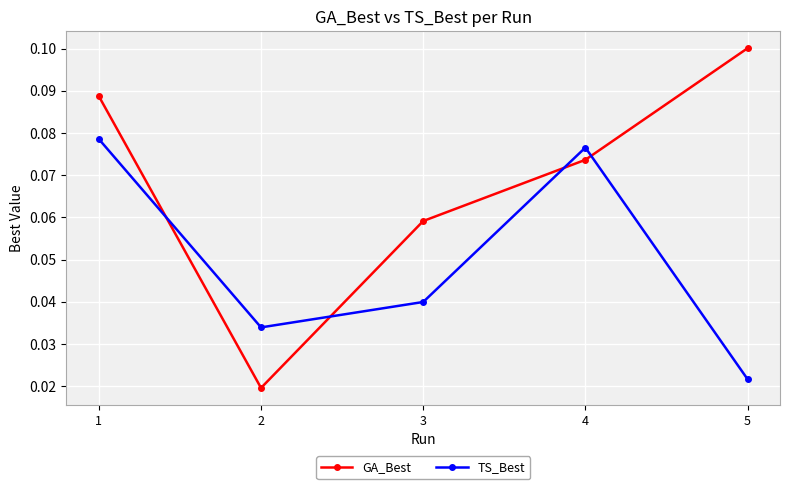

Which category has the highest value in the GA_Best series?

5